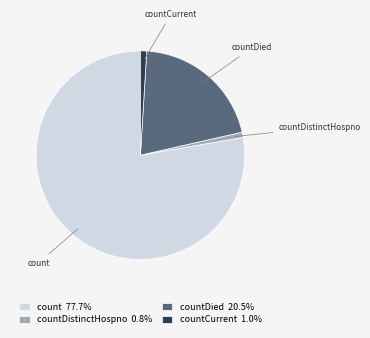

Which has a higher value, countDistinctHospno or countDied?

countDied